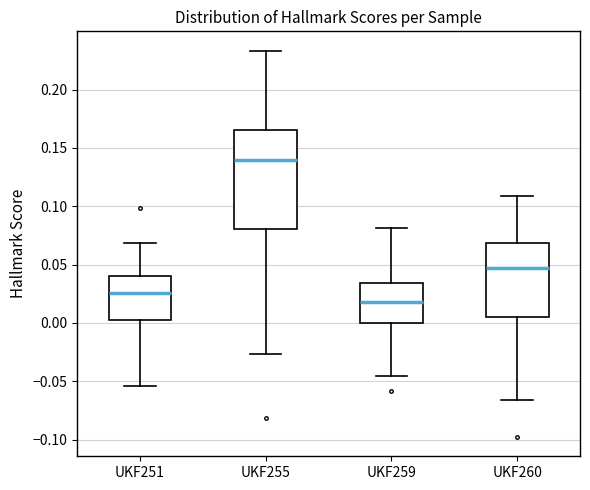

Which box's median line is the lowest?

UKF259